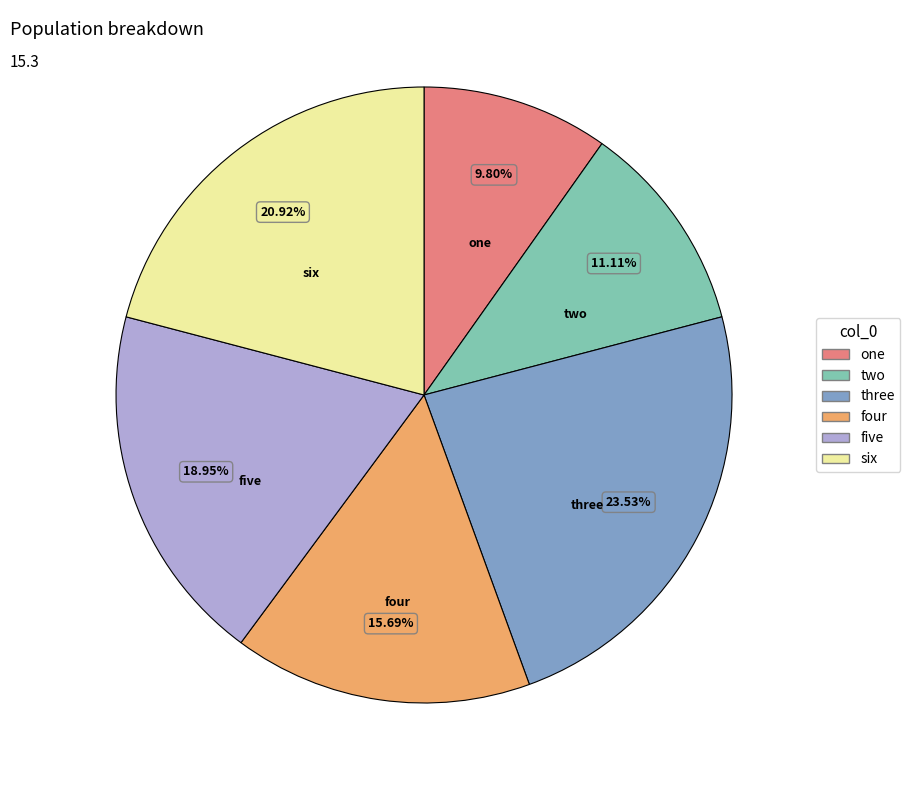

Which slice is the largest?

three